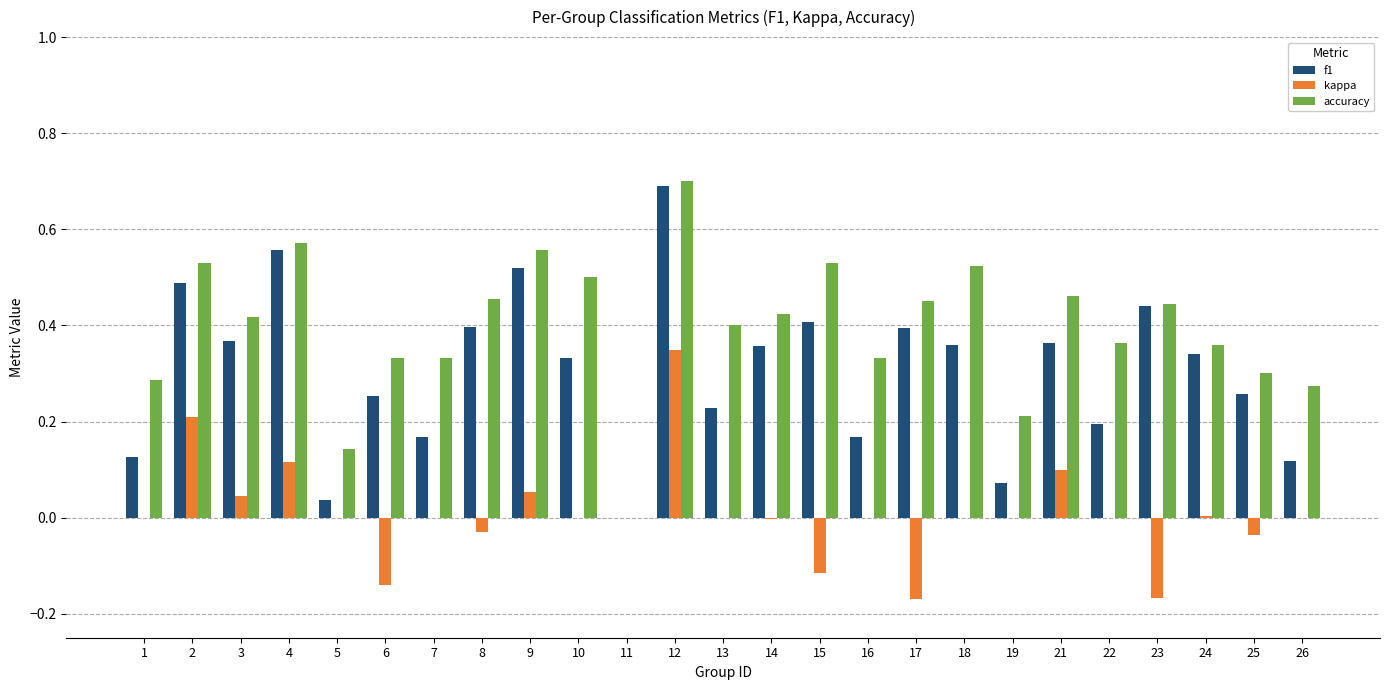

How many distinct data groups are displayed?

3